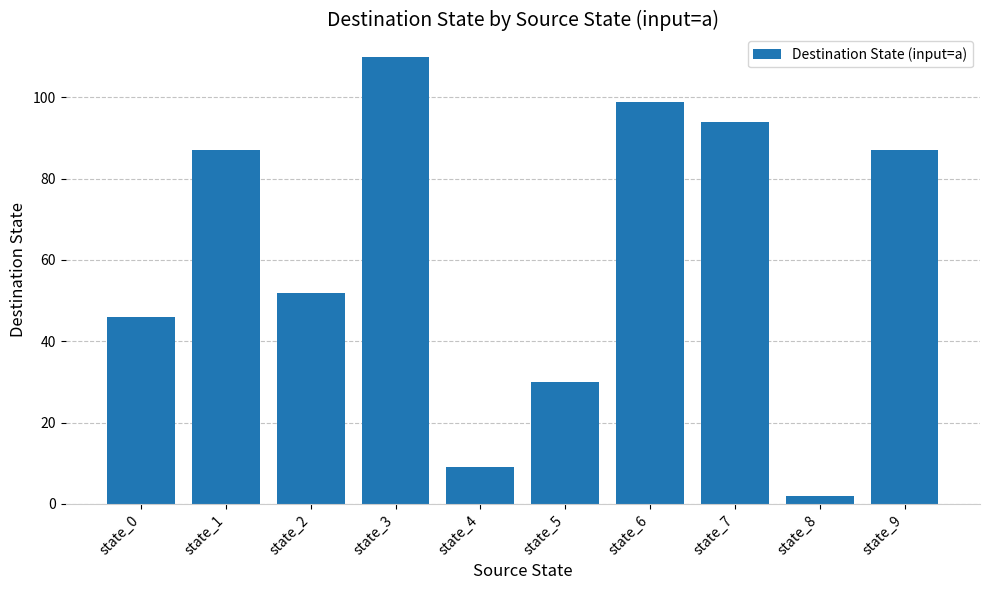

What is the sum of the values at state_8 and state_9?

89